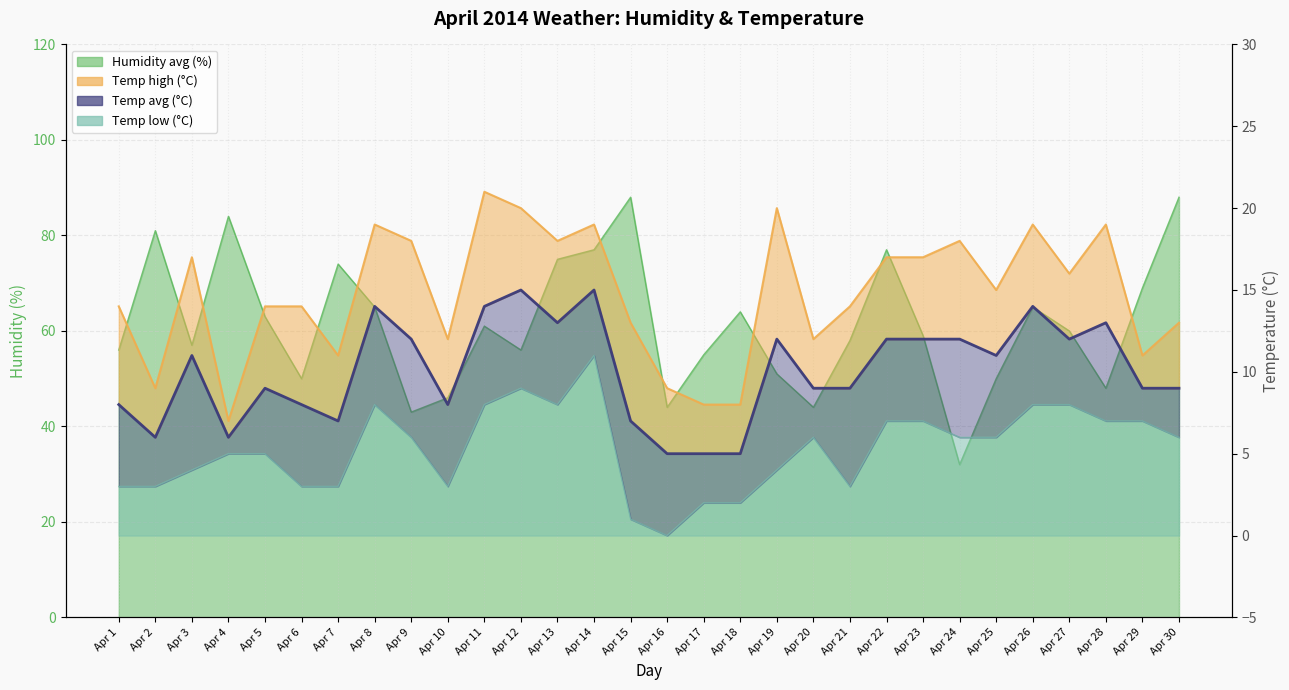

Reading left to right, what are all the values shown in this chart?

Humidity avg: 56	81	57	84	63	50	74	65	43	46	61	56	75	77	88	44	55	64	51	44	58	77	59	32	50	65	60	48	69	88
Temp high: 14	9	17	7	14	14	11	19	18	12	21	20	18	19	13	9	8	8	20	12	14	17	17	18	15	19	16	19	11	13
Temp avg: 8	6	11	6	9	8	7	14	12	8	14	15	13	15	7	5	5	5	12	9	9	12	12	12	11	14	12	13	9	9
Temp low: 3	3	4	5	5	3	3	8	6	3	8	9	8	11	1	0	2	2	4	6	3	7	7	6	6	8	8	7	7	6